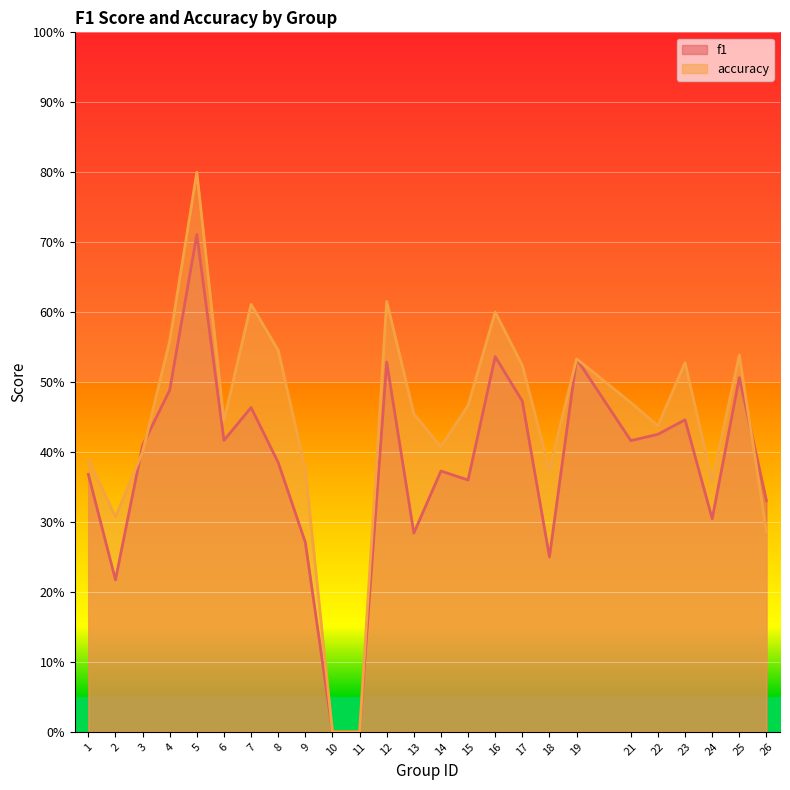

What is the difference between the maximum and minimum values in the f1 series?

0.7